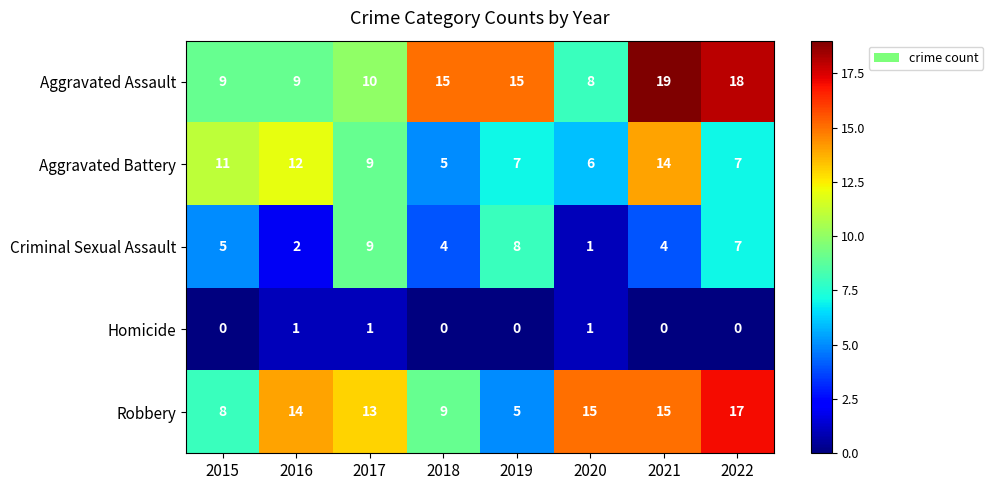

What is the difference between the maximum and second lowest values in the Aggravated Battery series?

8